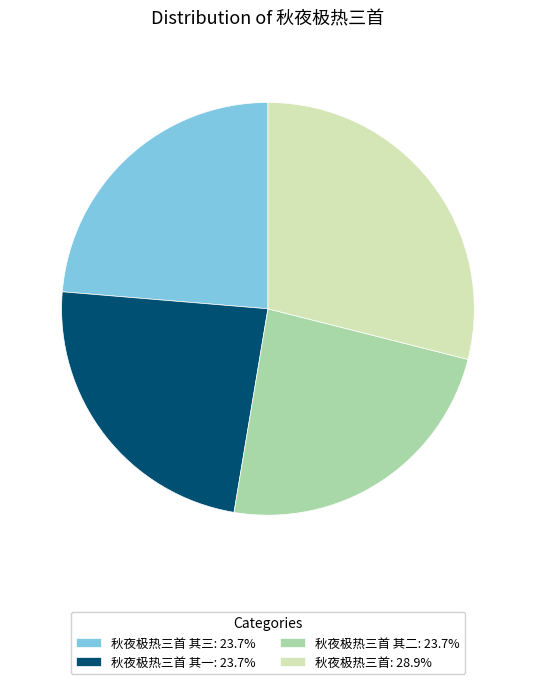

Combined, do 秋夜极热三首: 28.9% and 秋夜极热三首 其二: 23.7% account for over 50%?

Yes